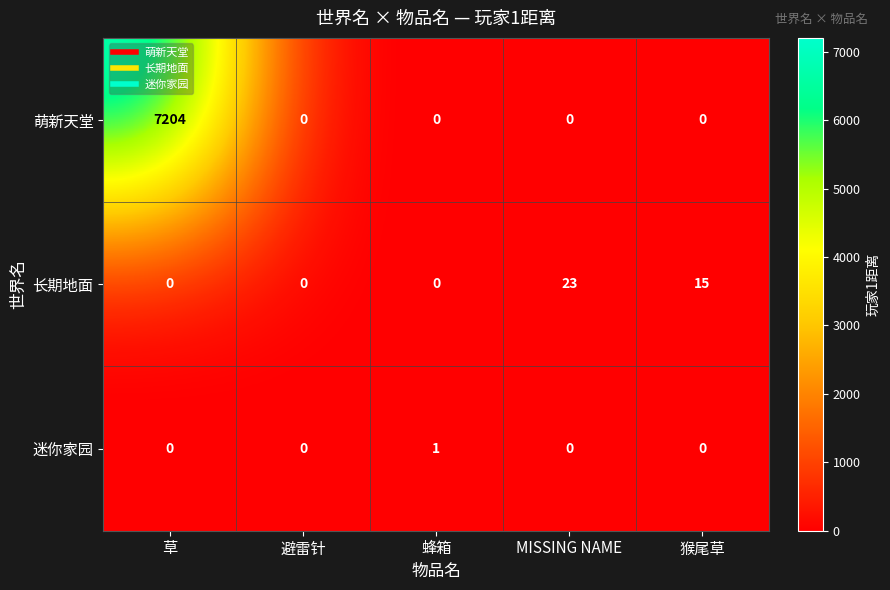

Which series has the largest total across all categories?

萌新天堂